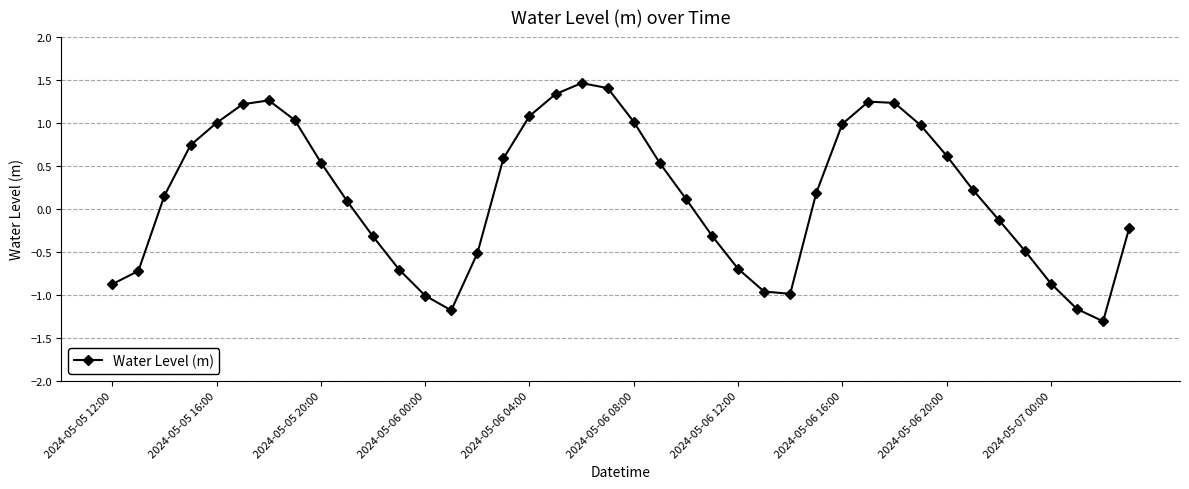

How many points are higher than both their immediate neighbors (excluding endpoints)?

3